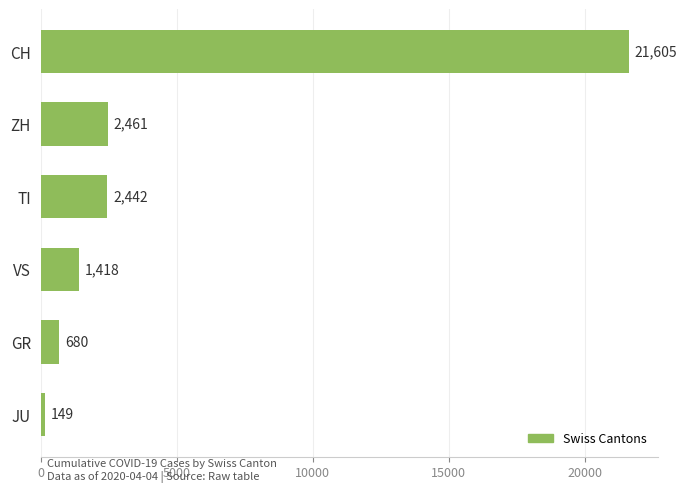

At which category does the chart reach its minimum across all series?

JU